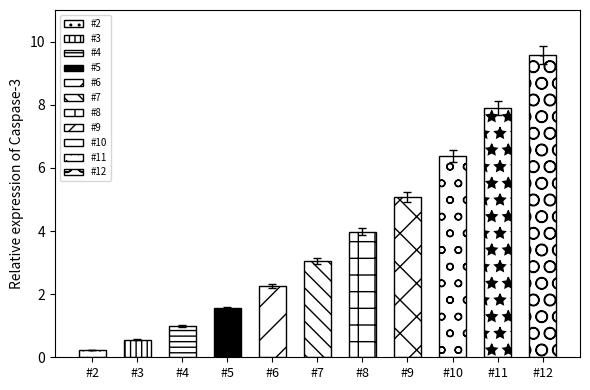

What is the ratio of the value at #3 to the value at #12?

0.1